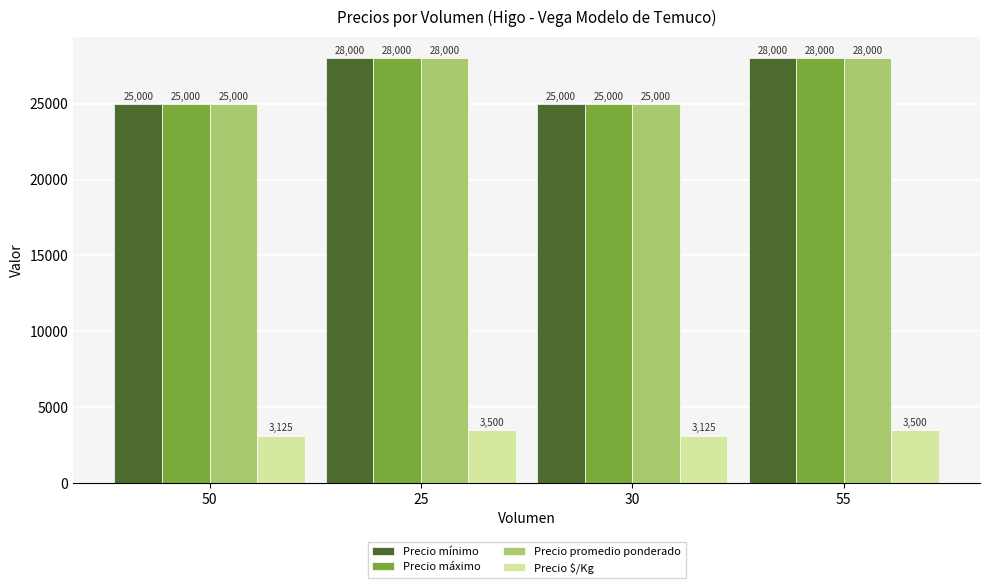

What is the difference between the highest and lowest values at 50?

21875